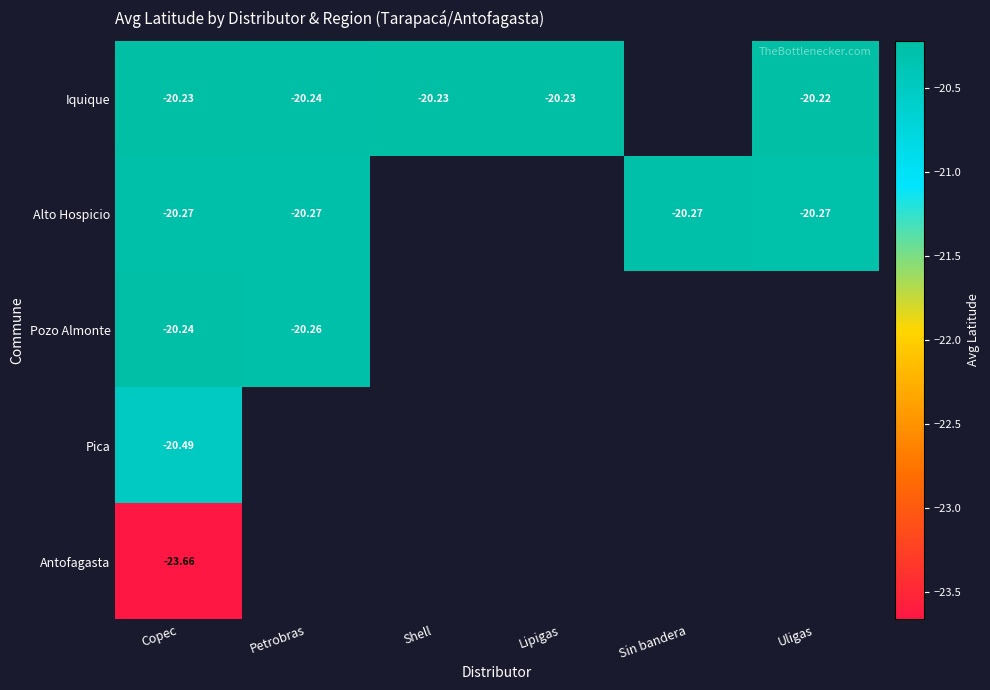

What is the smallest value displayed?

-23.7